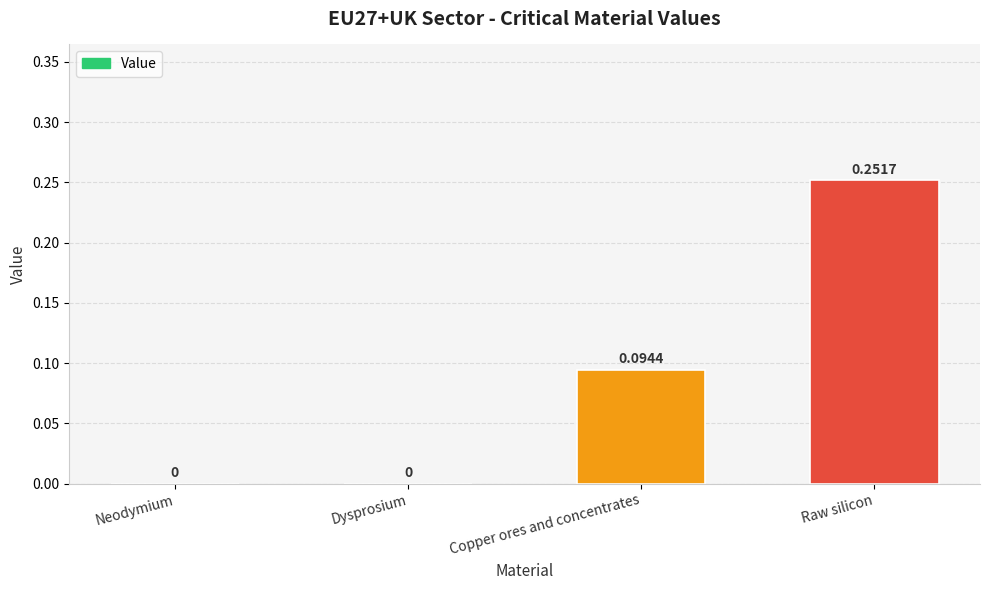

Are the bars horizontal?

No